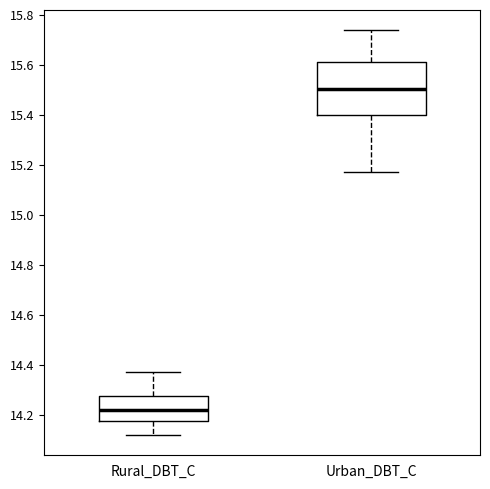

Which box's median line is the lowest?

Rural_DBT_C